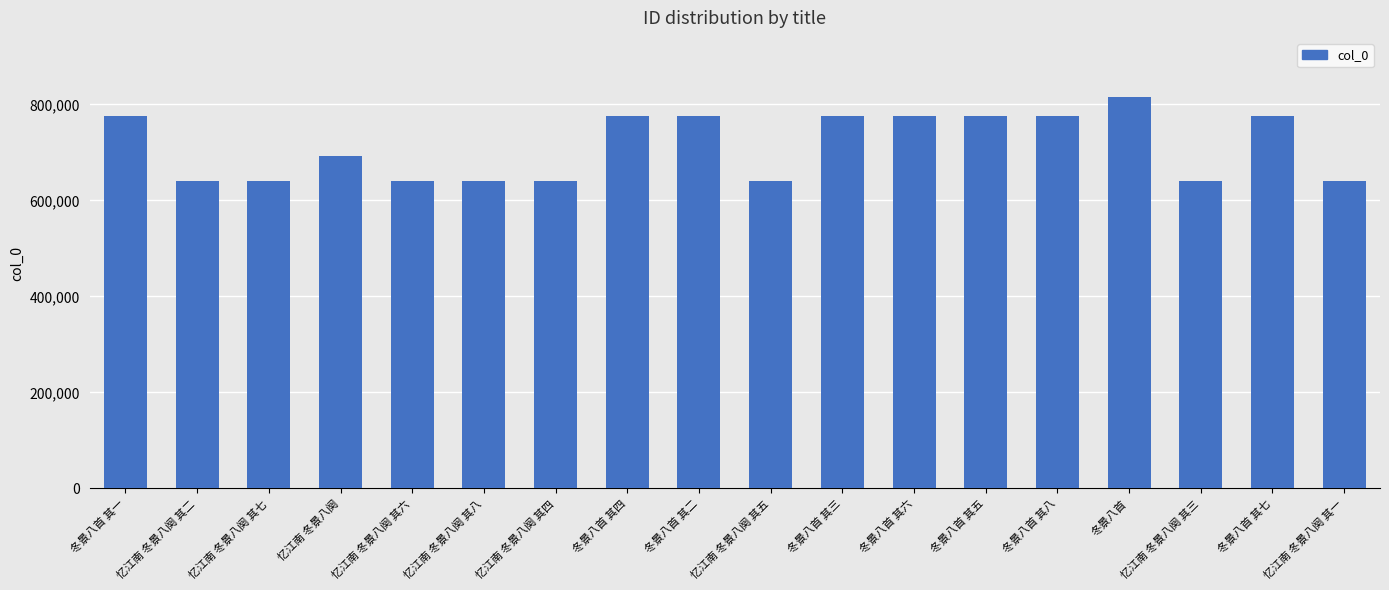

How many data points are less than 776154?

9